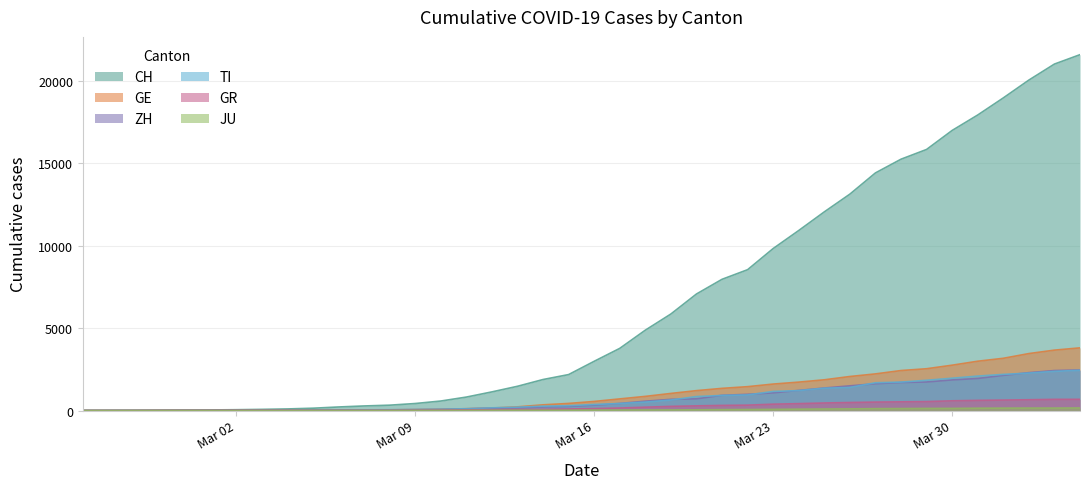

How many data points in CH are above 2989?

19